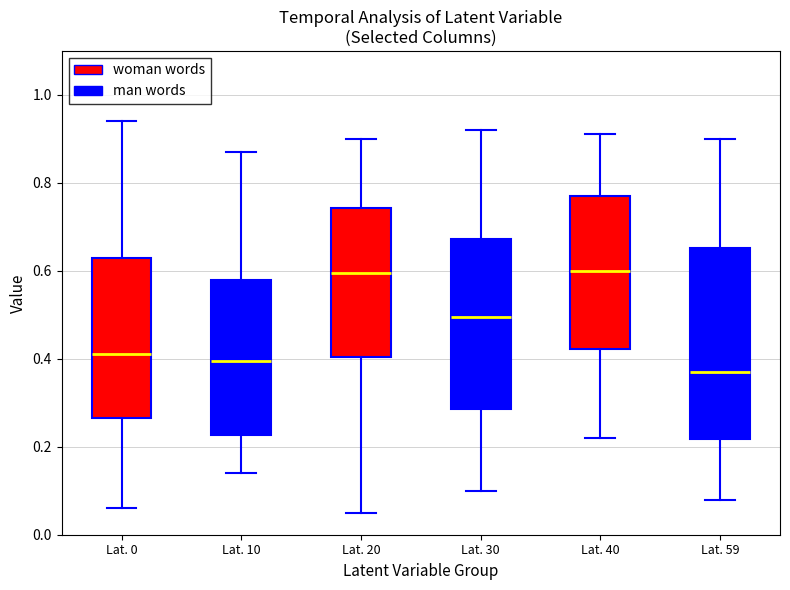

Reading left to right, read every box against the y-axis: the position of its median line, the range the box covers, and the ends of its whiskers. The values are not printed on the chart, so give them approximately, as read against the axis.

Lat. 0: median 0.42, box 0.26 to 0.64, whiskers 0.06 to 0.94
Lat. 10: median 0.40, box 0.22 to 0.58, whiskers 0.14 to 0.88
Lat. 20: median 0.60, box 0.40 to 0.74, whiskers 0.06 to 0.90
Lat. 30: median 0.50, box 0.28 to 0.68, whiskers 0.10 to 0.92
Lat. 40: median 0.60, box 0.42 to 0.78, whiskers 0.22 to 0.92
Lat. 59: median 0.38, box 0.22 to 0.66, whiskers 0.08 to 0.90